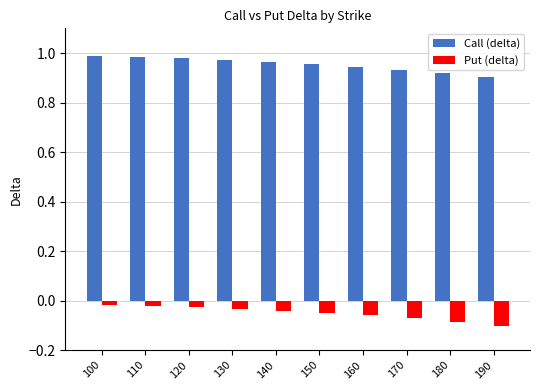

What is the sum of all Put (delta) values?

-0.5